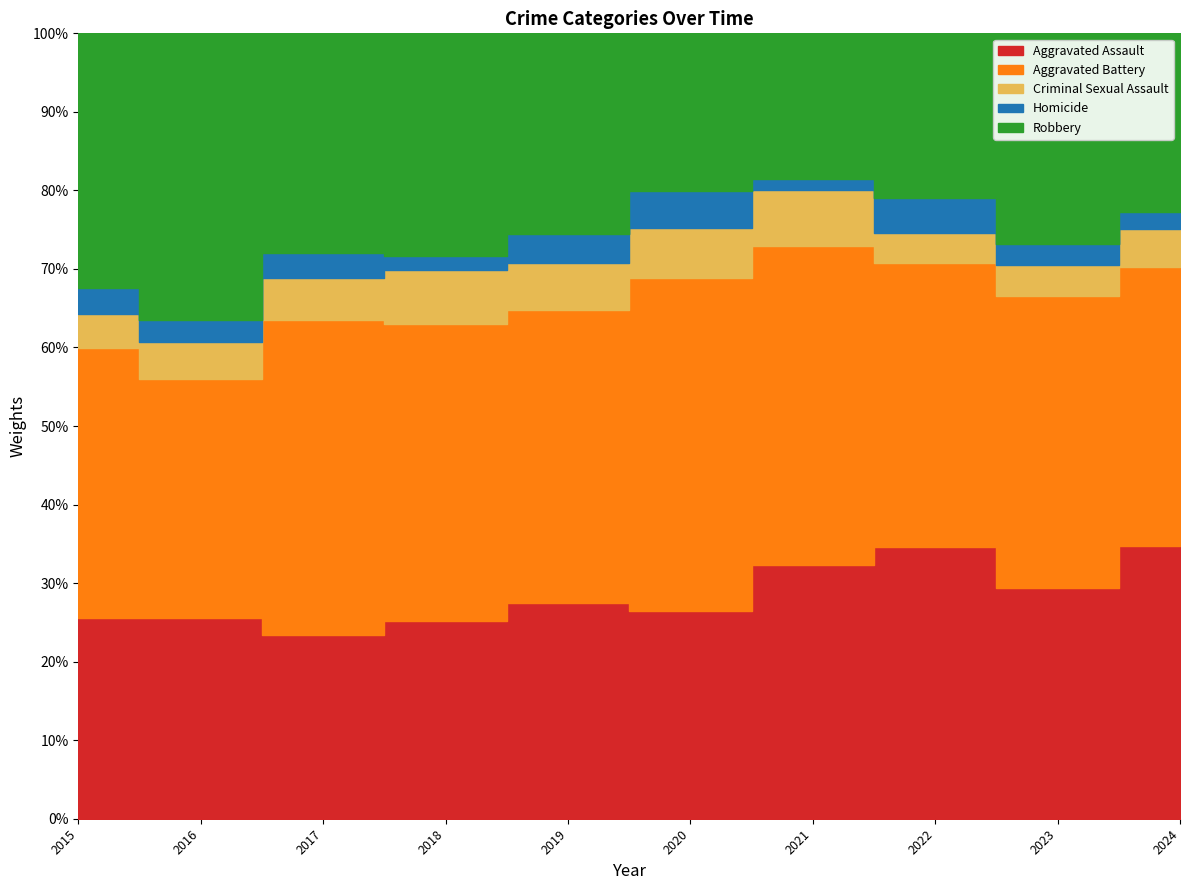

At which category is the sum across all series the highest?

2024